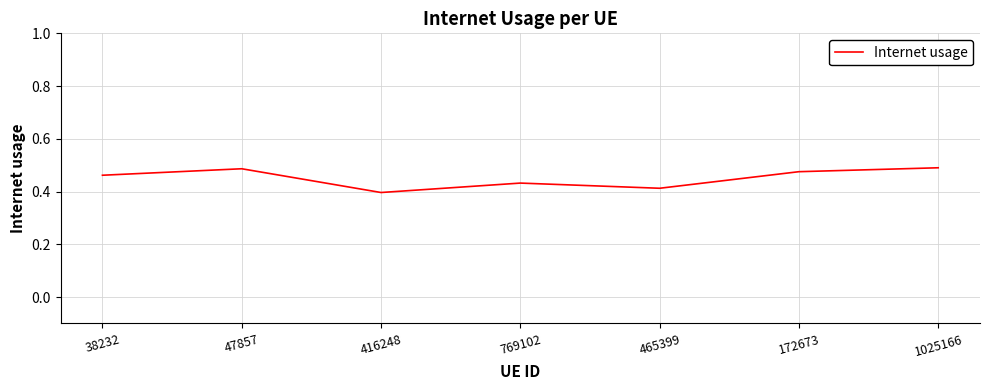

What is the difference between the maximum and minimum values?

0.1